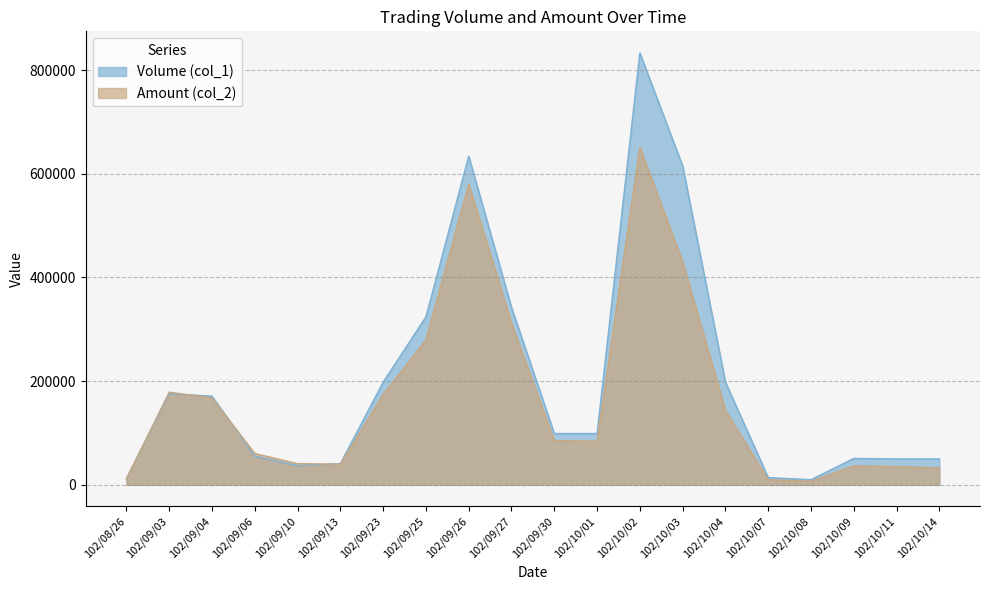

Which label corresponds to the smallest value in the chart?

102/10/08